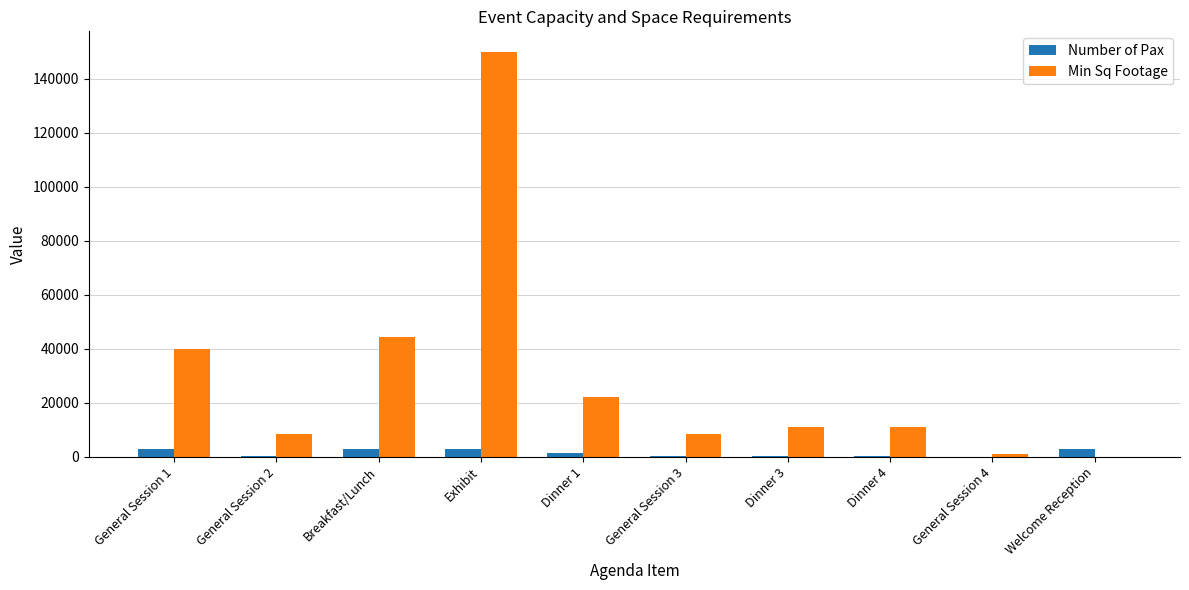

Which series has the largest total across all categories?

Min Sq Footage